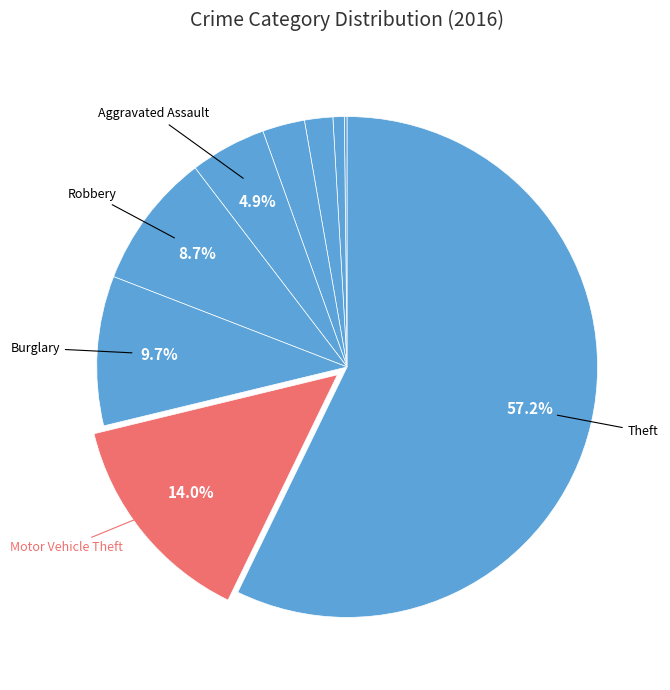

Which slice is the largest?

Theft